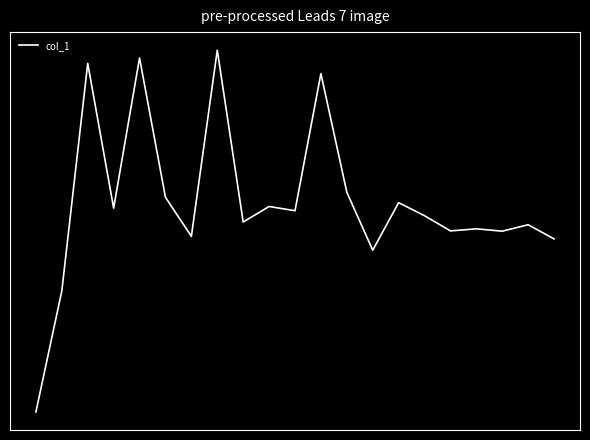

What is the value of the 8th point from the left?

0.1